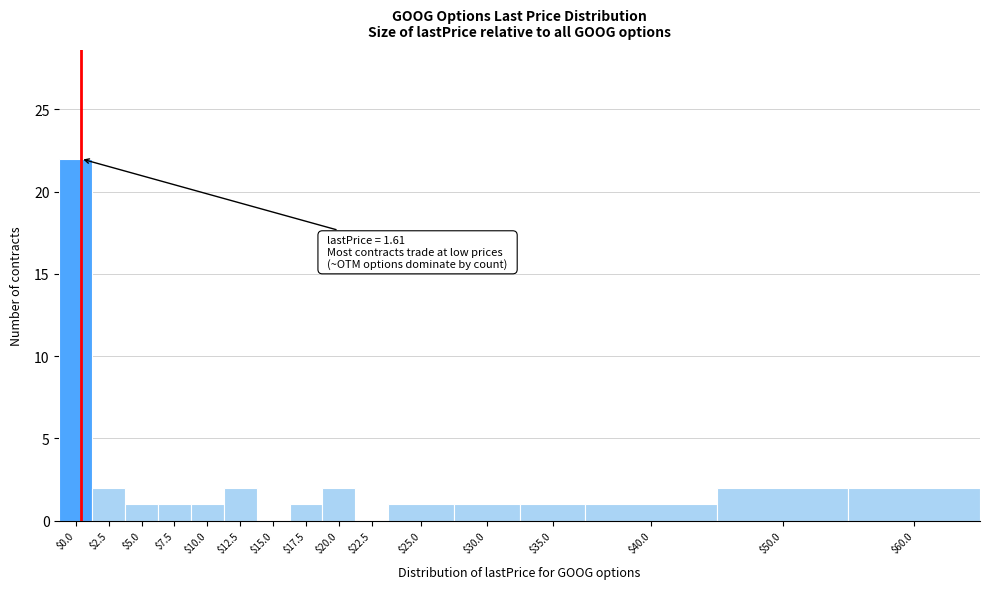

What is the maximum value shown in the chart?

22